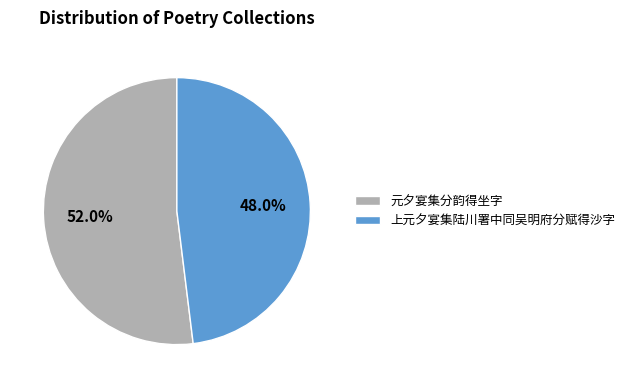

Which category has the smallest portion of the pie?

上元夕宴集陆川署中同吴明府分赋得沙字